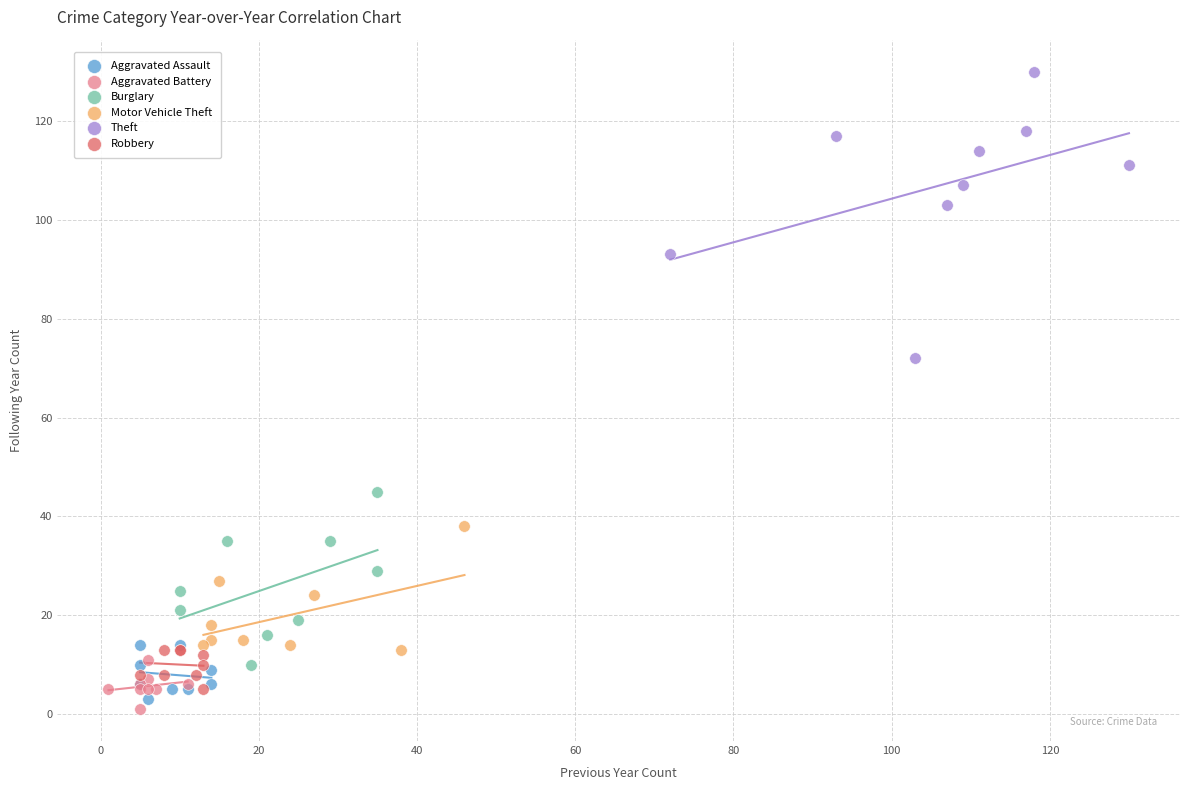

Which series has the widest spread of Y values?

Theft